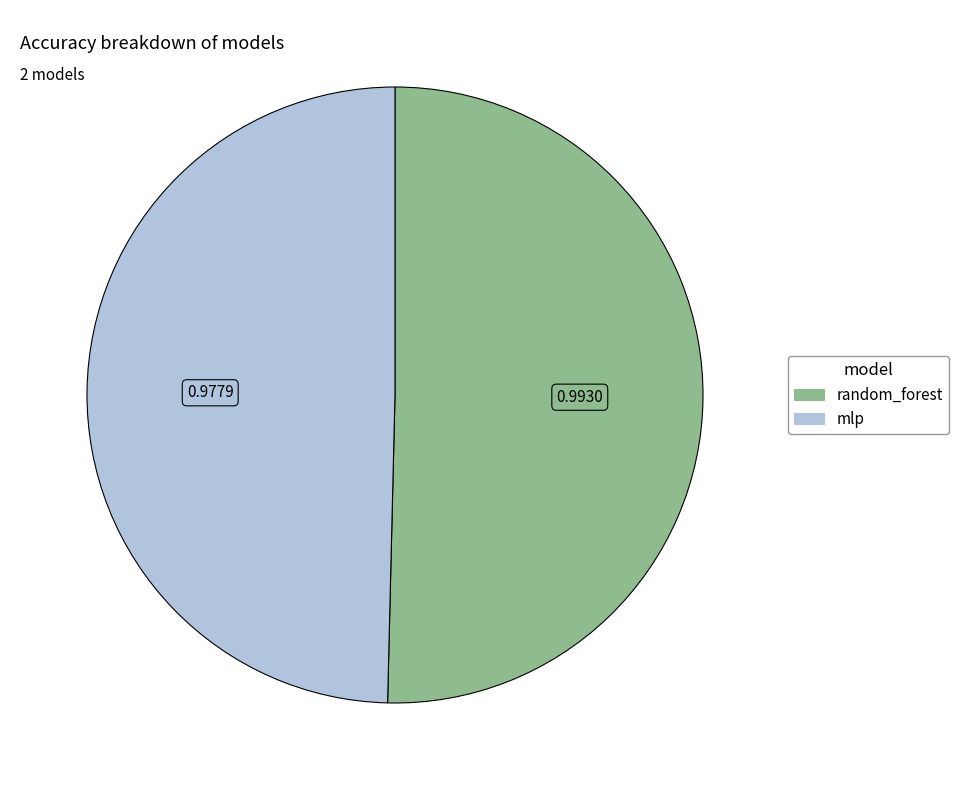

Rank the categories by value from lowest to highest.

mlp, random_forest